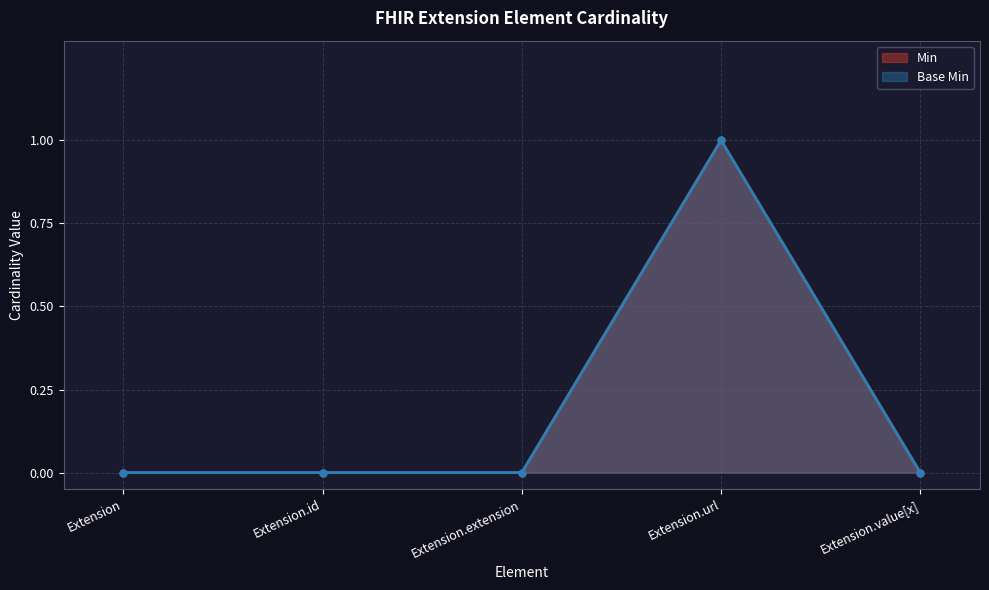

At how many categories does at least one series exceed 0?

1